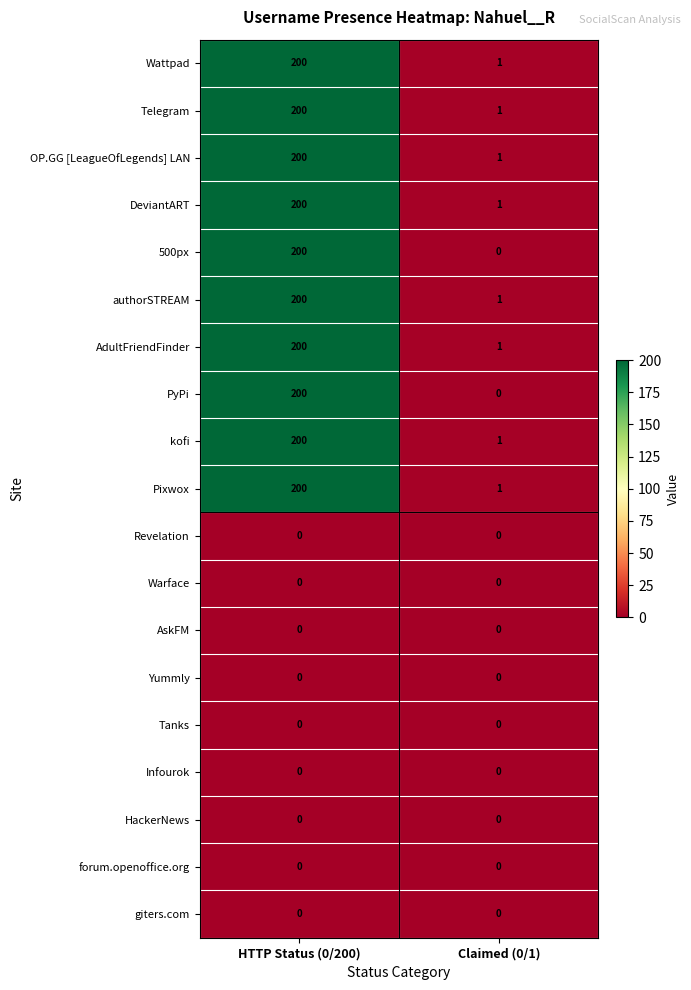

What value does the kofi series have at HTTP Status (0/200)?

200